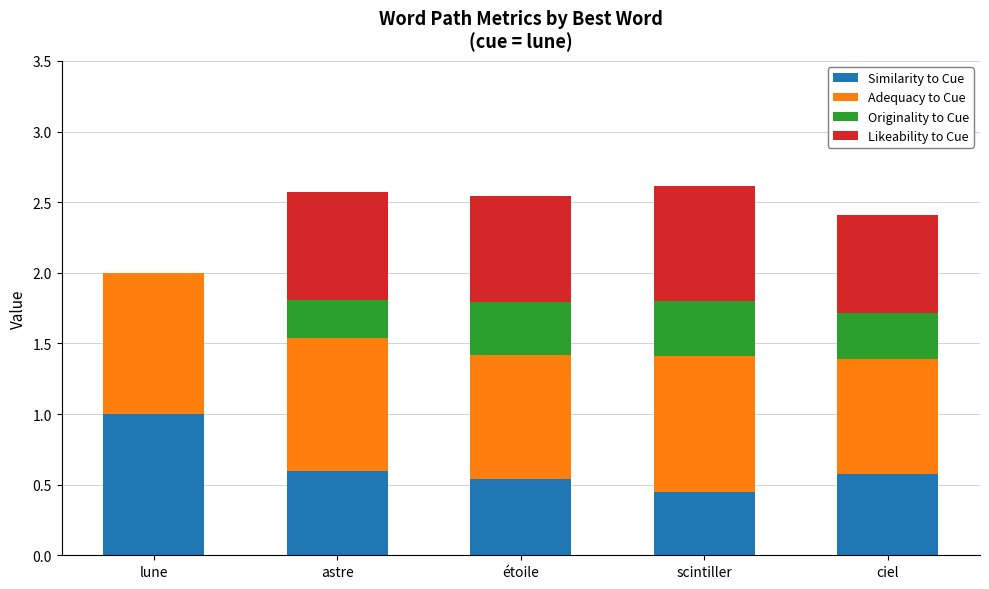

At which label does Similarity to Cue reach its peak?

lune